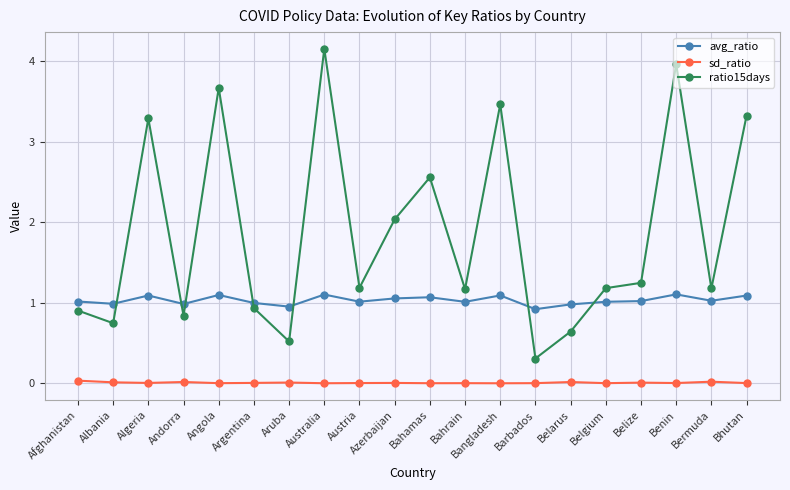

Rank the series by their average value, from highest to lowest.

ratio15days, avg_ratio, sd_ratio